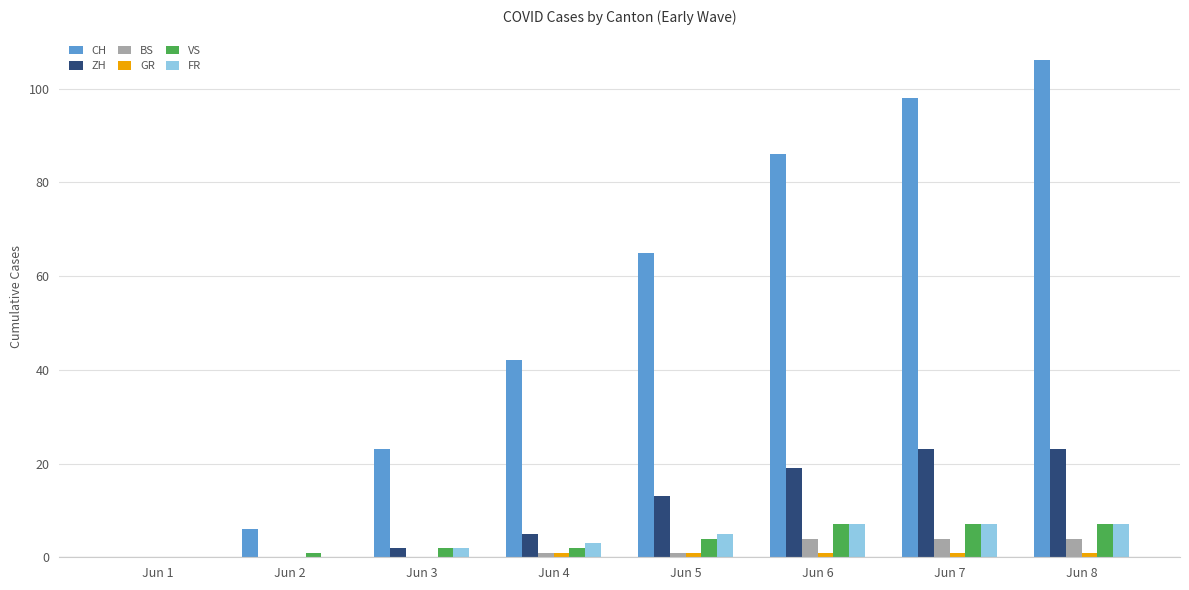

How many distinct data groups are displayed?

6